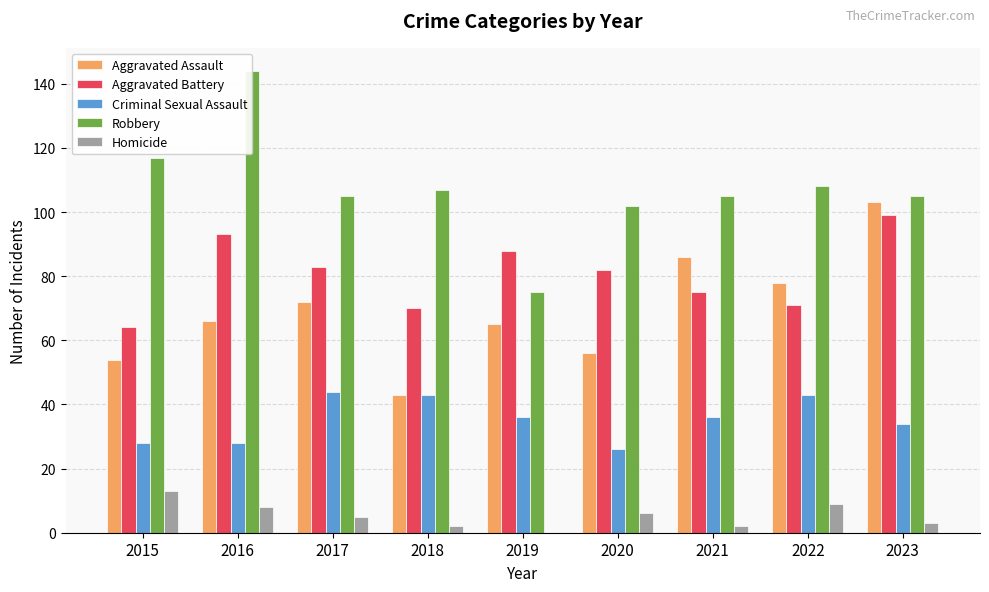

Reading right to left, list all the values displayed in this chart.

Aggravated Assault: 2023=103	2022=78	2021=86	2020=56	2019=65	2018=43	2017=72	2016=66	2015=54
Aggravated Battery: 2023=99	2022=71	2021=75	2020=82	2019=88	2018=70	2017=83	2016=93	2015=64
Criminal Sexual Assault: 2023=34	2022=43	2021=36	2020=26	2019=36	2018=43	2017=44	2016=28	2015=28
Robbery: 2023=105	2022=108	2021=105	2020=102	2019=75	2018=107	2017=105	2016=144	2015=117
Homicide: 2023=3	2022=9	2021=2	2020=6	2019=0	2018=2	2017=5	2016=8	2015=13